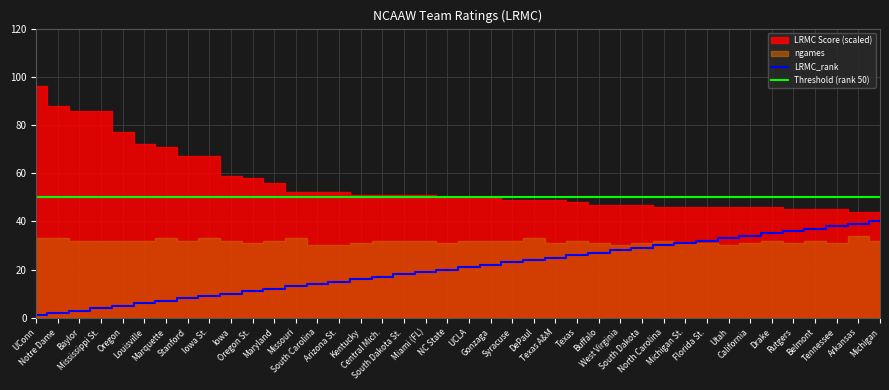

True or false: LRMC_rank and Threshold (rank 50) cross at least once.

False